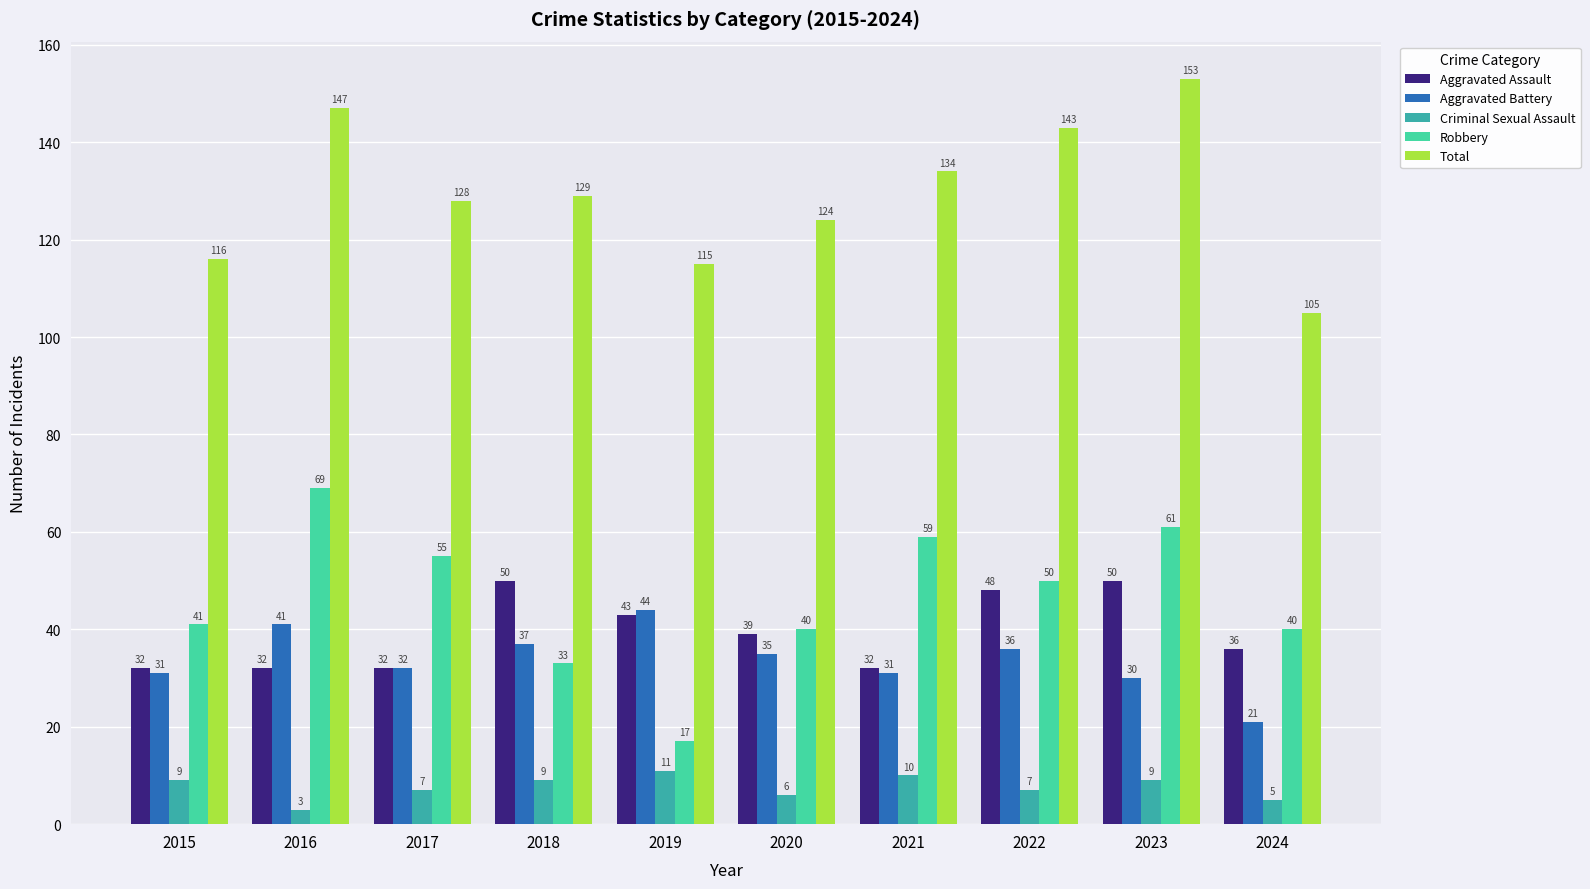

Is the value of Aggravated Assault at 2022 greater than the value of Total at 2022?

No